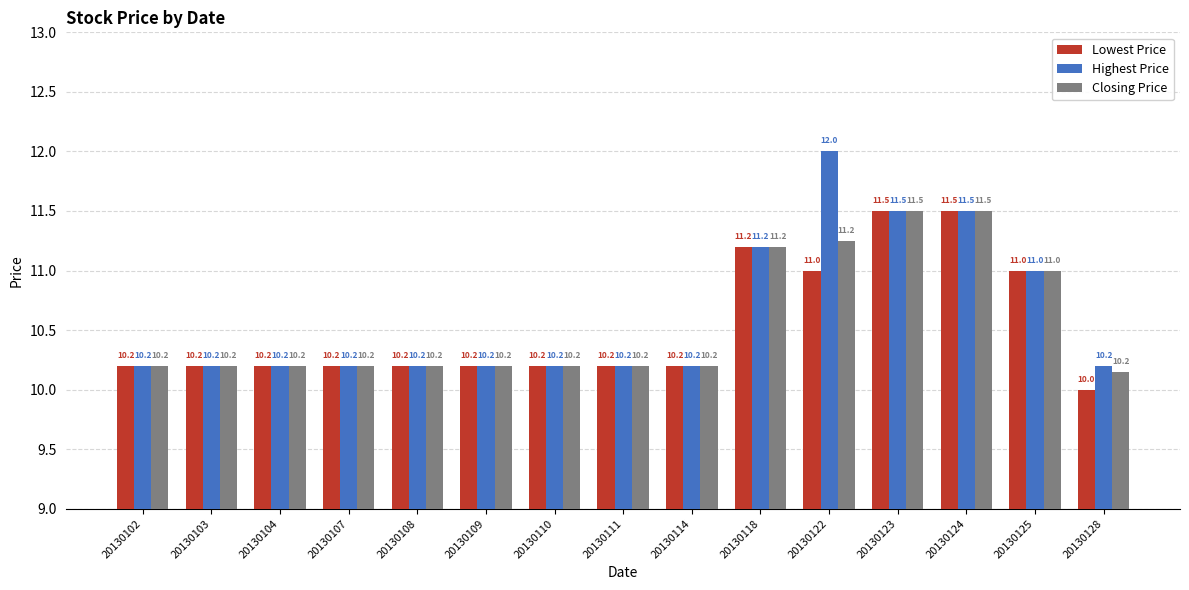

Rank the series by their average value, from lowest to highest.

Lowest Price, Closing Price, Highest Price